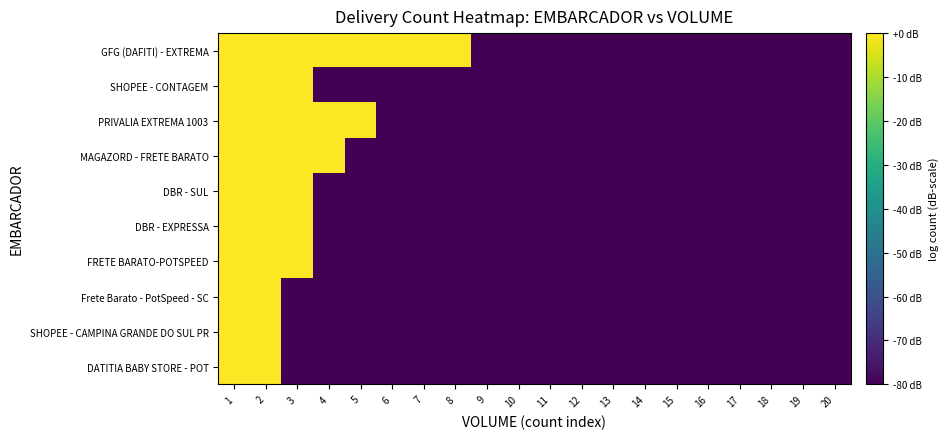

How many series are shown in this chart?

10